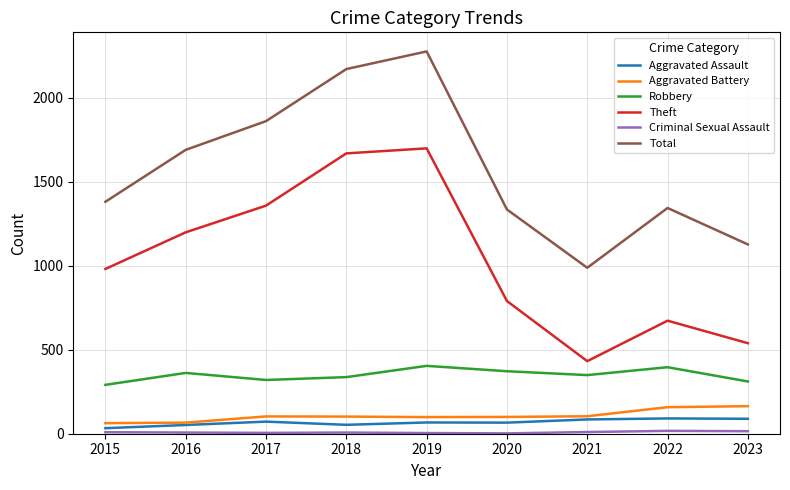

What is the difference between the second highest and minimum values in the Theft series?

1237